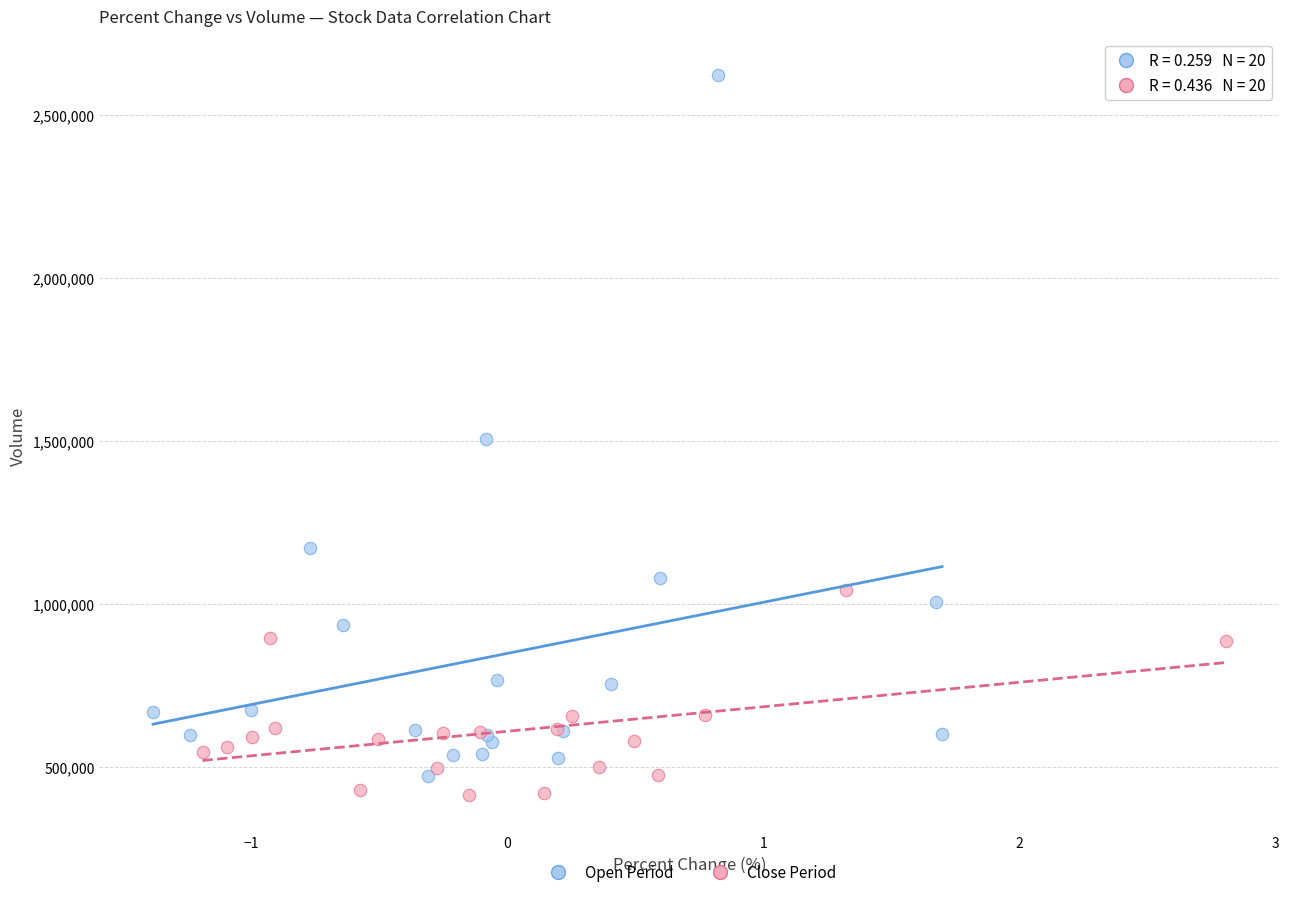

Which series contains the highest Y value?

Open Period